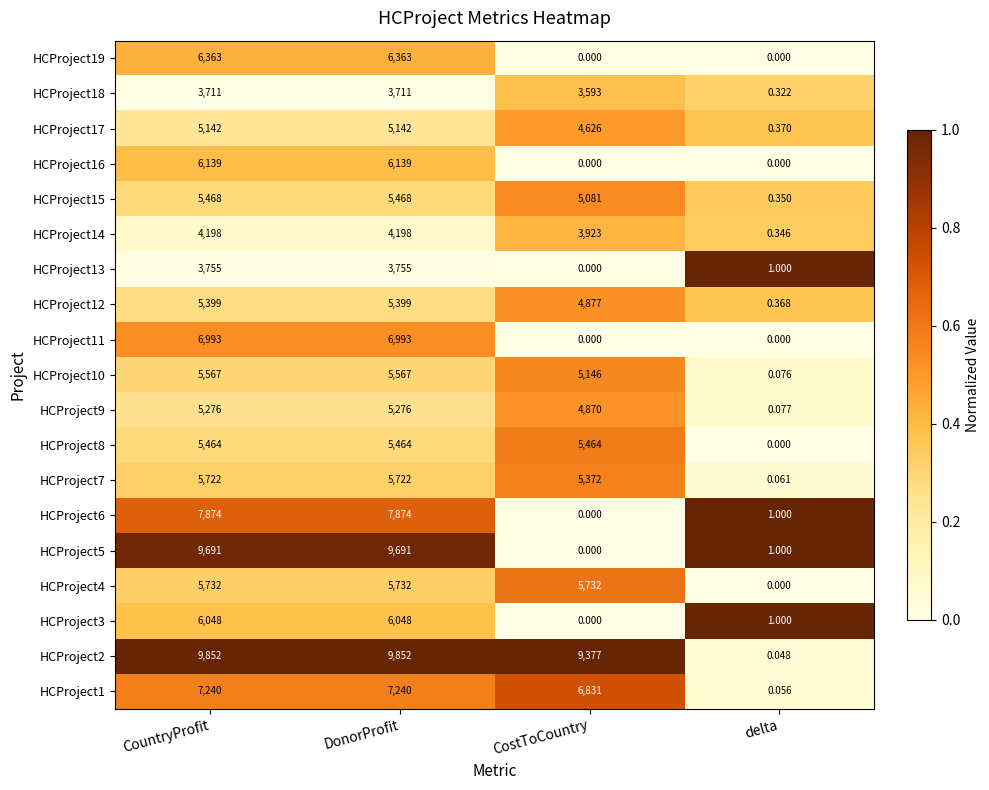

At which label is HCProject13 closest to 1877?

delta